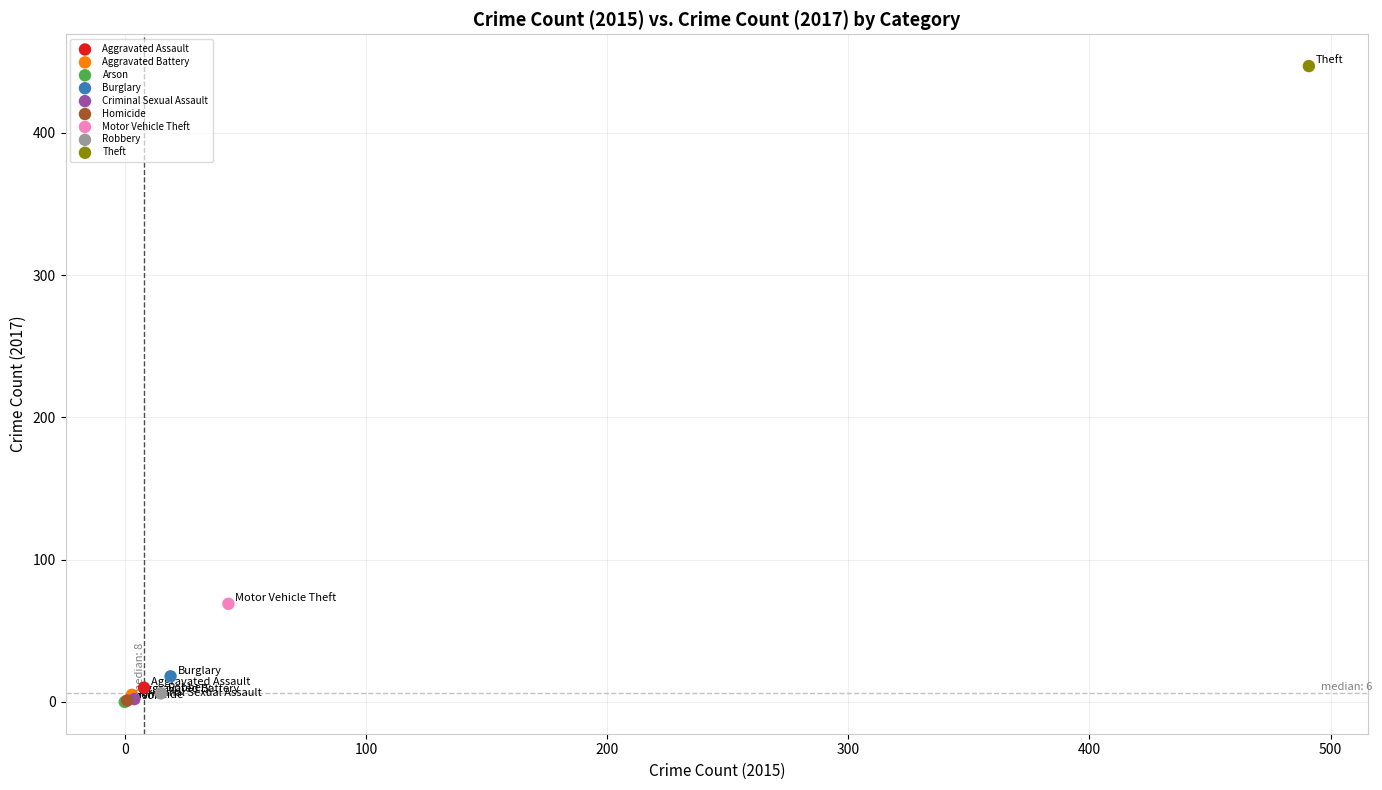

What are all the series names shown in the legend?

Aggravated Assault, Aggravated Battery, Arson, Burglary, Criminal Sexual Assault, Homicide, Motor Vehicle Theft, Robbery, Theft